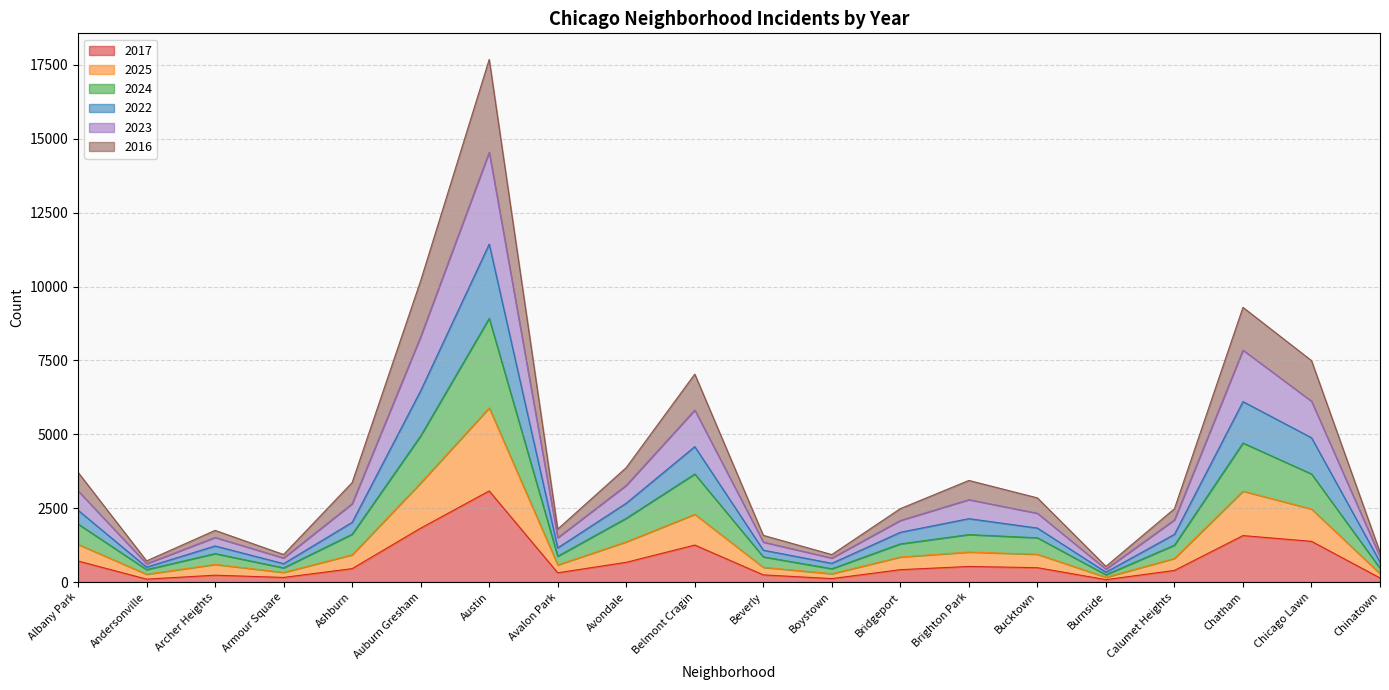

How many interior local peaks does the 2024 series have?

5